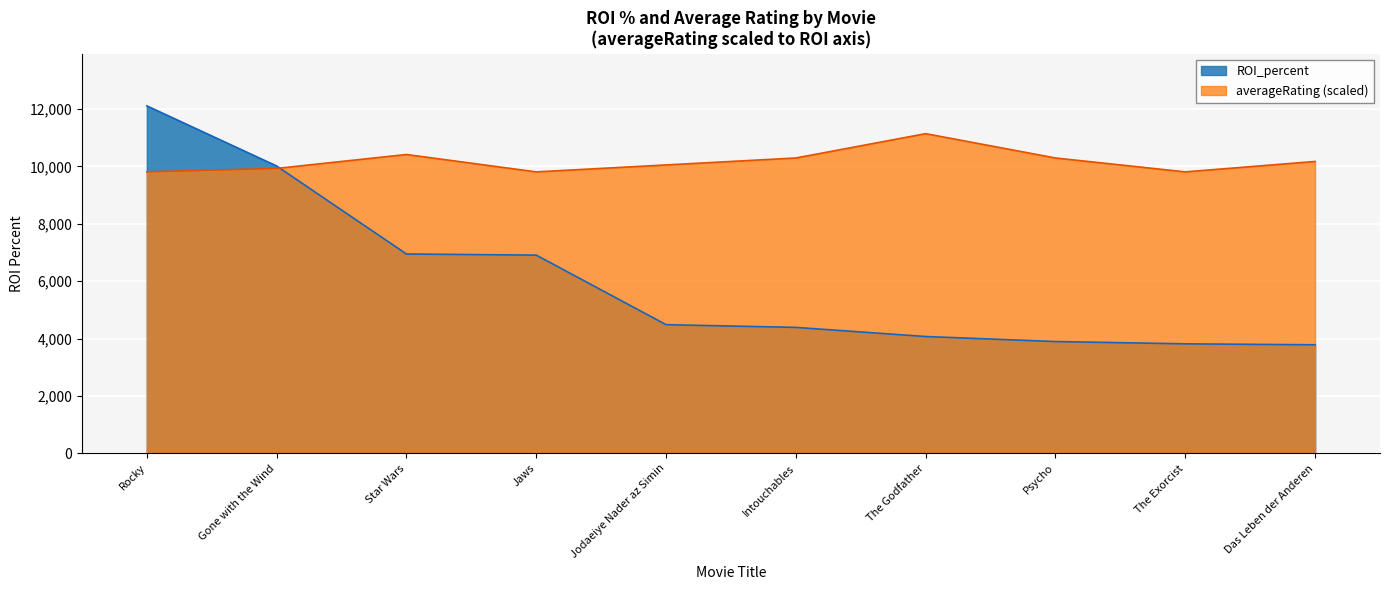

Which series changed the most between Intouchables and Das Leben der Anderen?

ROI_percent